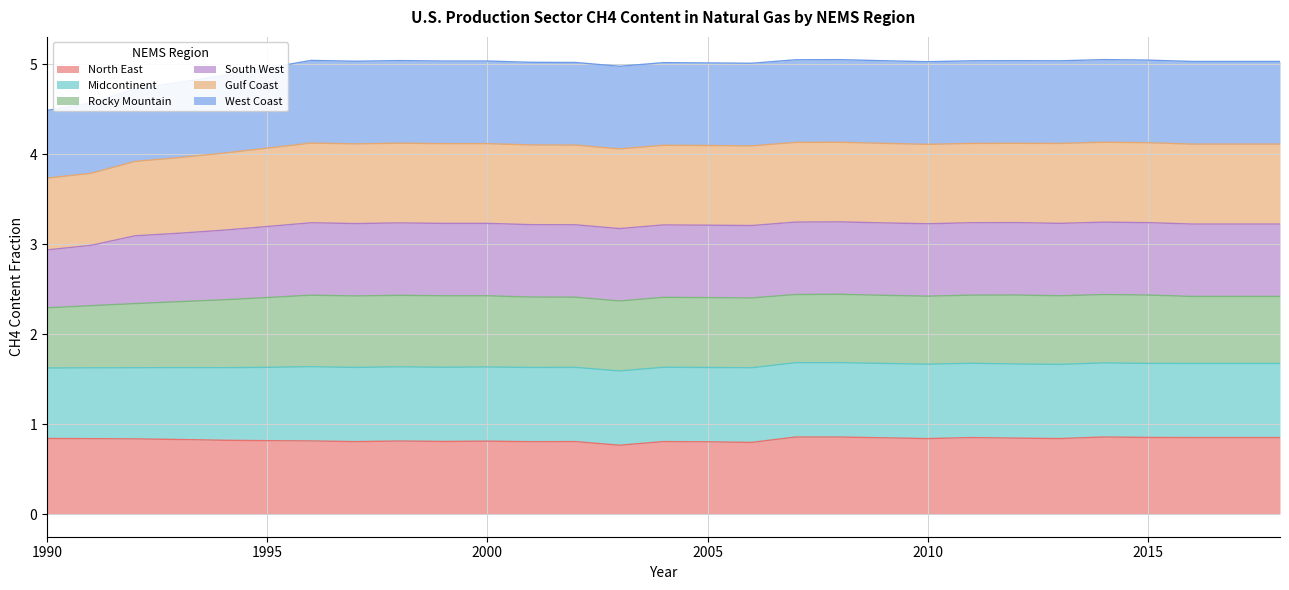

List the labels in order of Gulf Coast value, smallest first.

1990, 1991, 1992, 1993, 1994, 1995, 2003, 2006, 2005, 2004, 2002, 2001, 2010, 2016, 2017, 2018, 1997, 1999, 2000, 2013, 2011, 2009, 2012, 1998, 1996, 2015, 2007, 2008, 2014